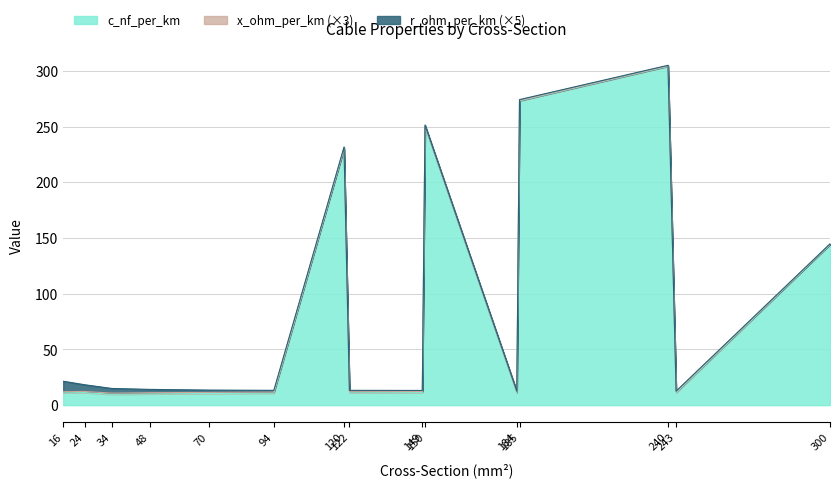

How many data points in c_nf_per_km are less than 11?

5